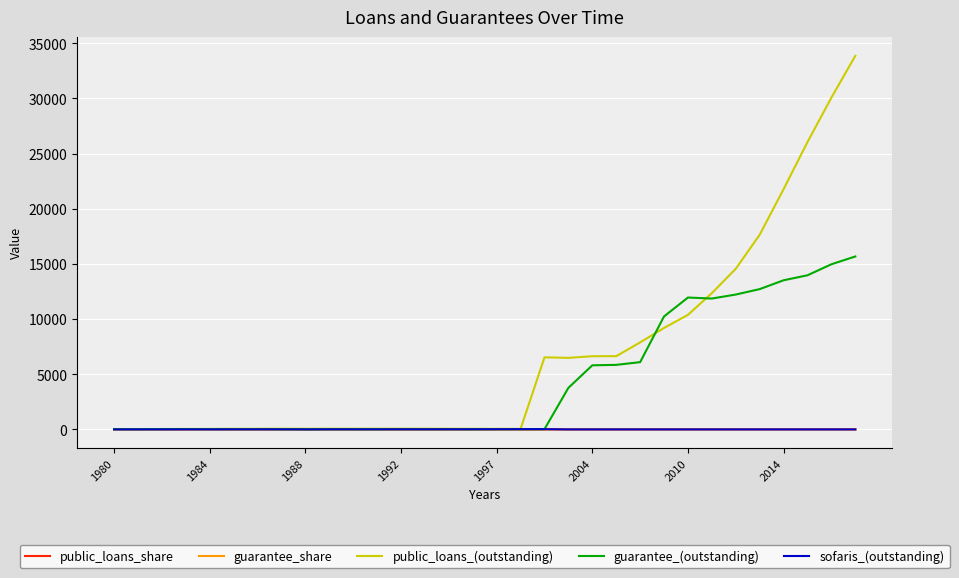

Which series has the largest range (max minus min)?

public_loans_(outstanding)